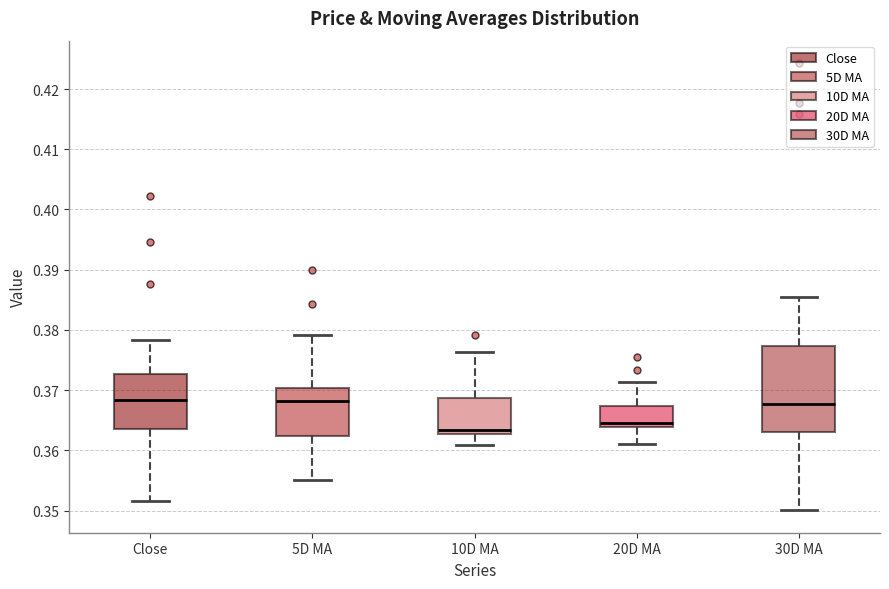

Where is the upper edge of the box for Close on the y-axis? The values are not printed on the chart, so give them approximately, as read against the axis.

0.373